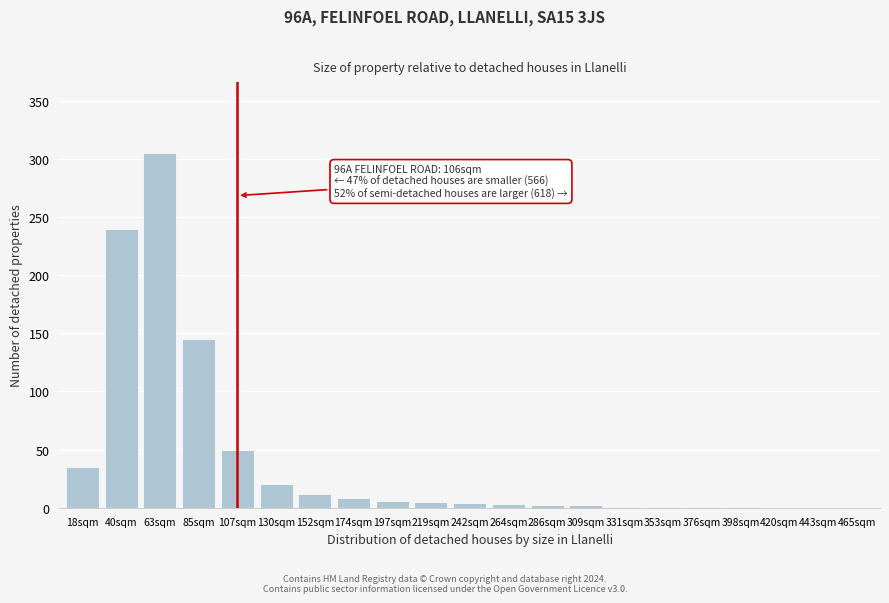

Read the value at 174sqm.

8